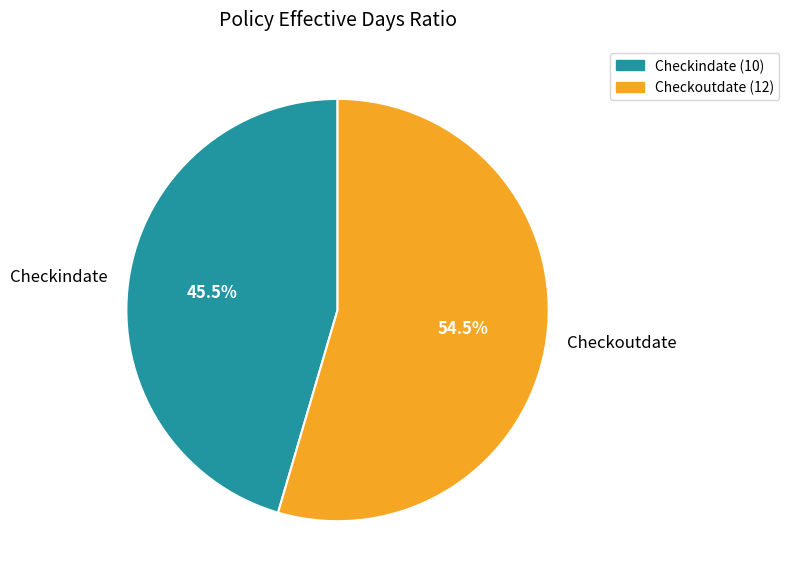

What portion of the pie excludes Checkindate?

54.5%